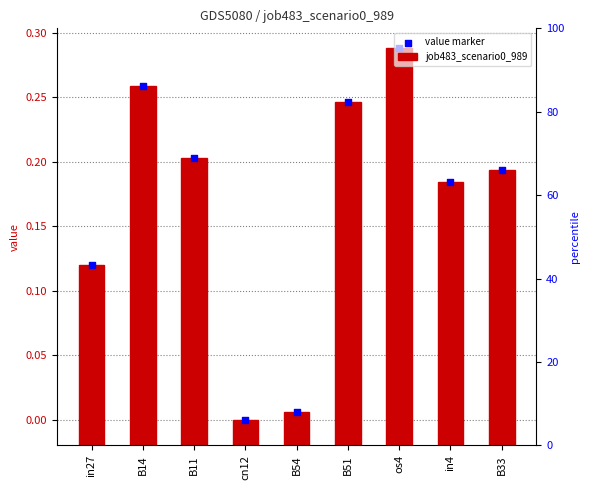

Which series contains the lowest Y value?

value marker